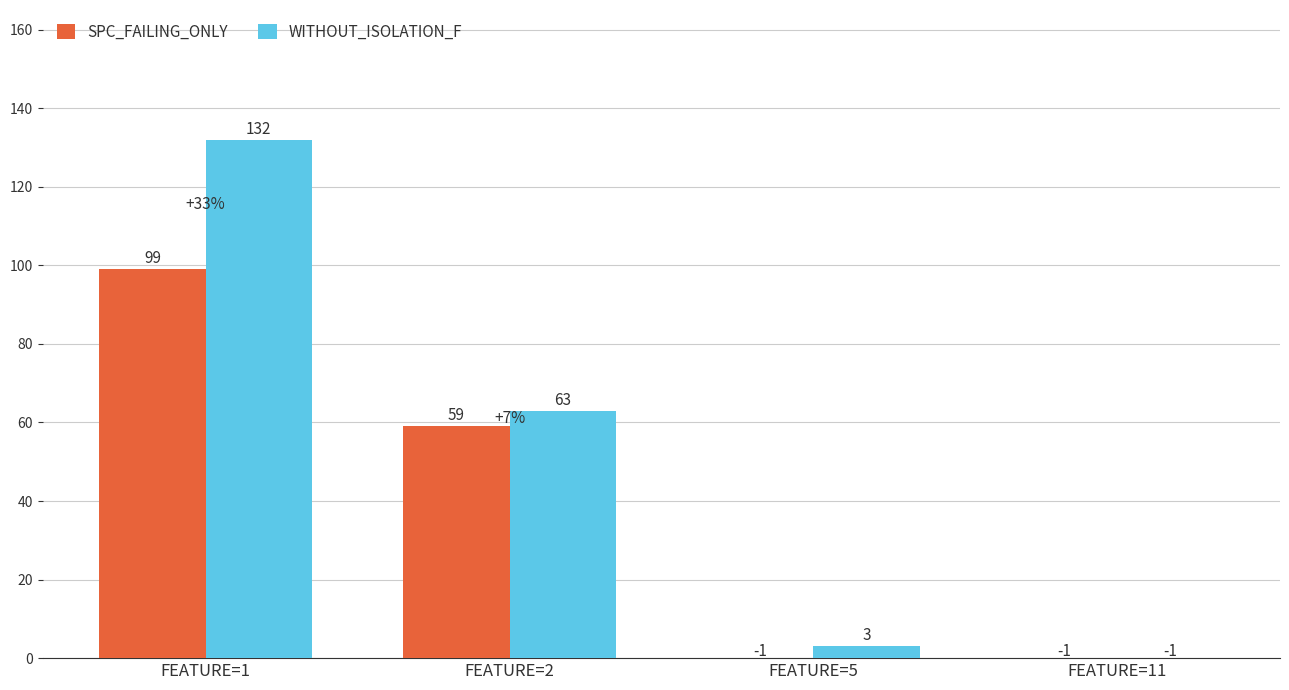

Reading right to left, list all the values displayed in this chart.

SPC_FAILING_ONLY: FEATURE=11=-1	FEATURE=5=-1	FEATURE=2=59	FEATURE=1=99
WITHOUT_ISOLATION_F: FEATURE=11=-1	FEATURE=5=3	FEATURE=2=63	FEATURE=1=132